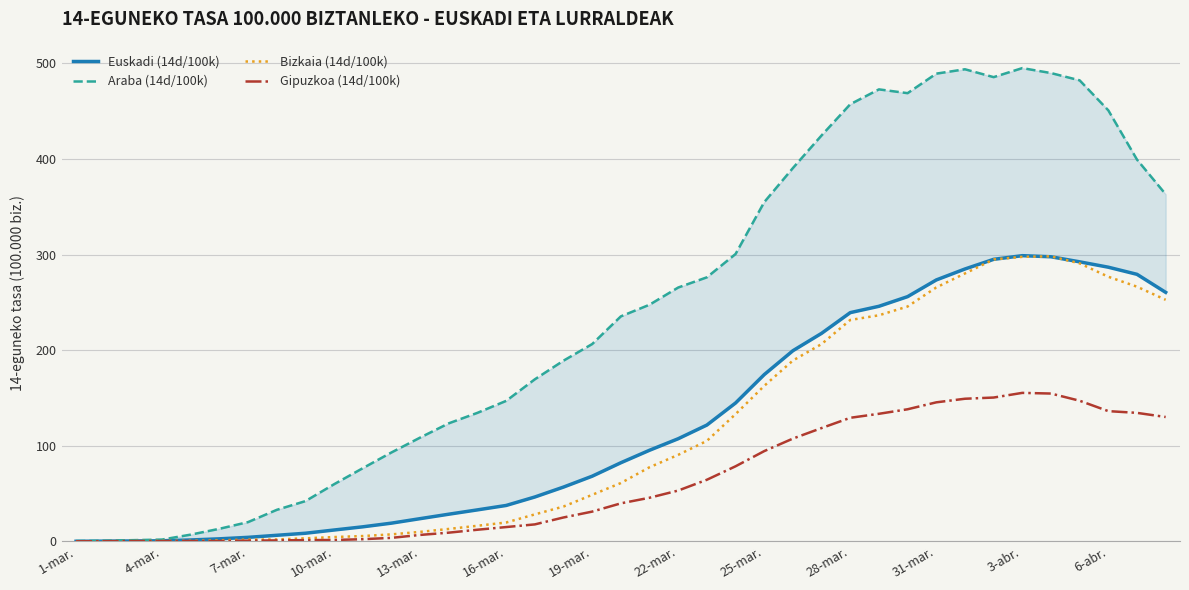

True or false: Gipuzkoa (14d/100k) and Bizkaia (14d/100k) cross at least once.

True